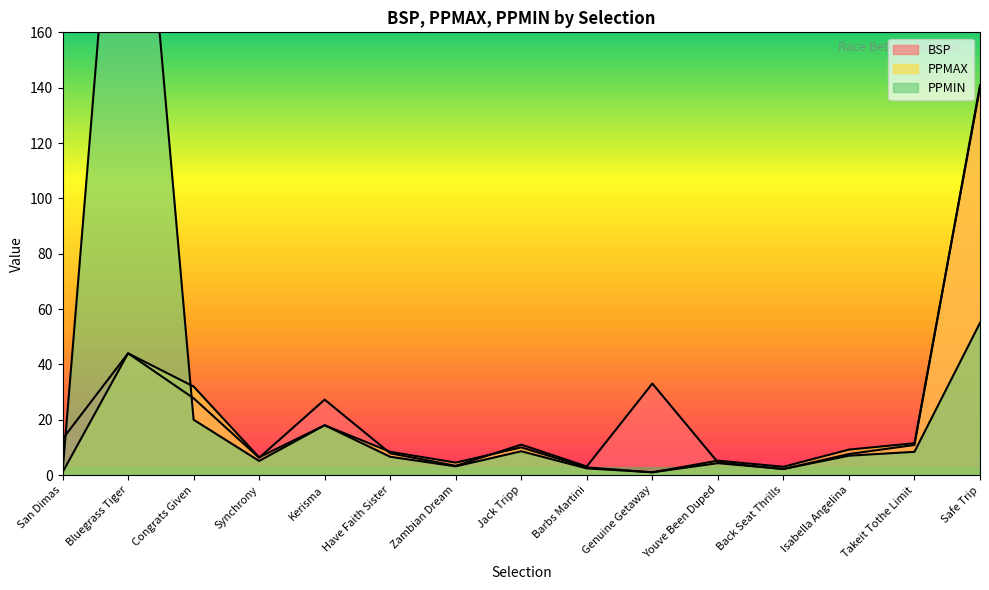

Which series changed the most between Kerisma and Zambian Dream?

BSP